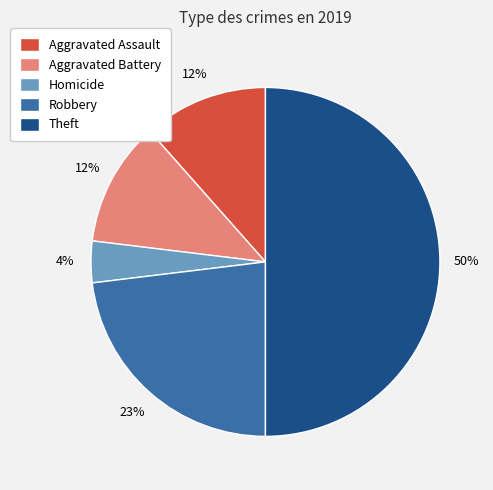

How many slices are in this pie chart?

5